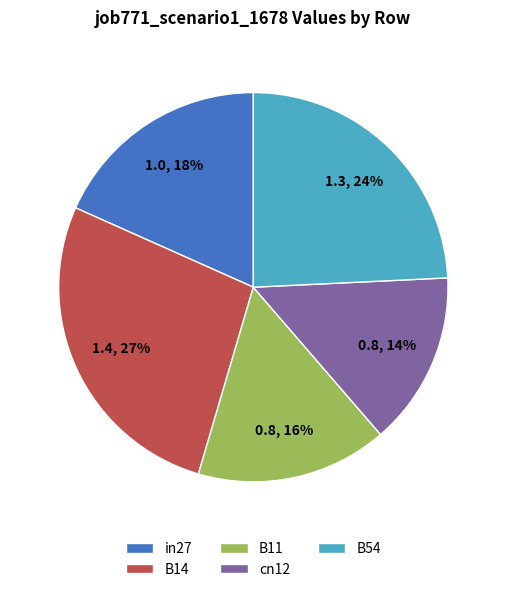

The in27 slice represents 26% of the pie. True or false?

False